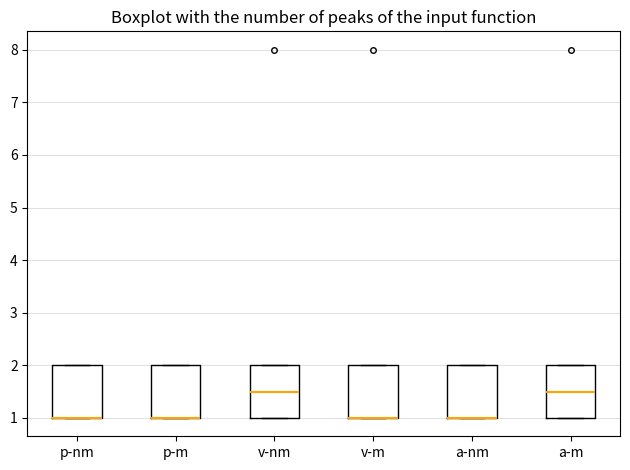

Where is the upper edge of the box for a-m on the y-axis? The values are not printed on the chart, so give them approximately, as read against the axis.

2.0